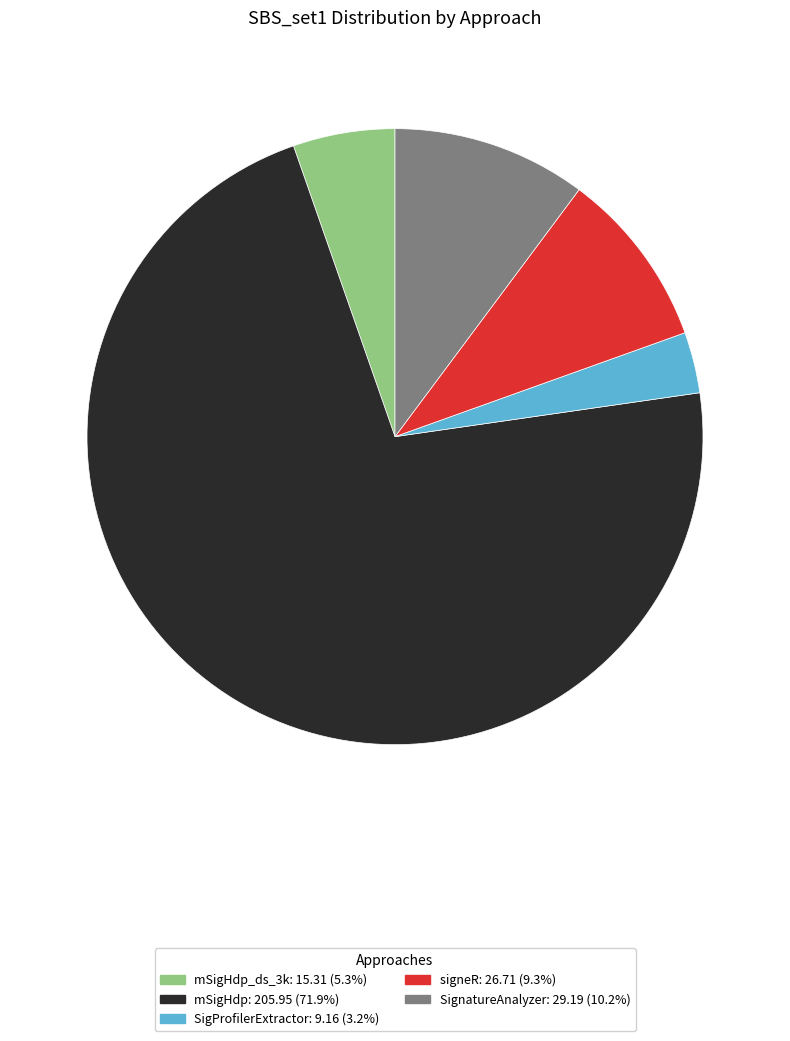

Is there a majority slice in this chart?

Yes